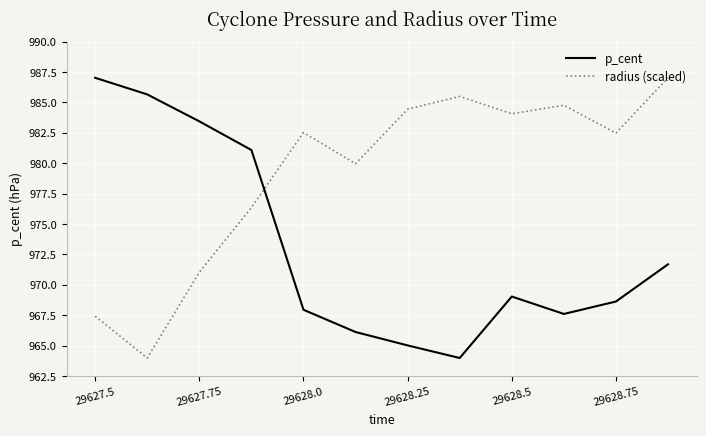

Does the chart display data point markers on the line(s)?

No